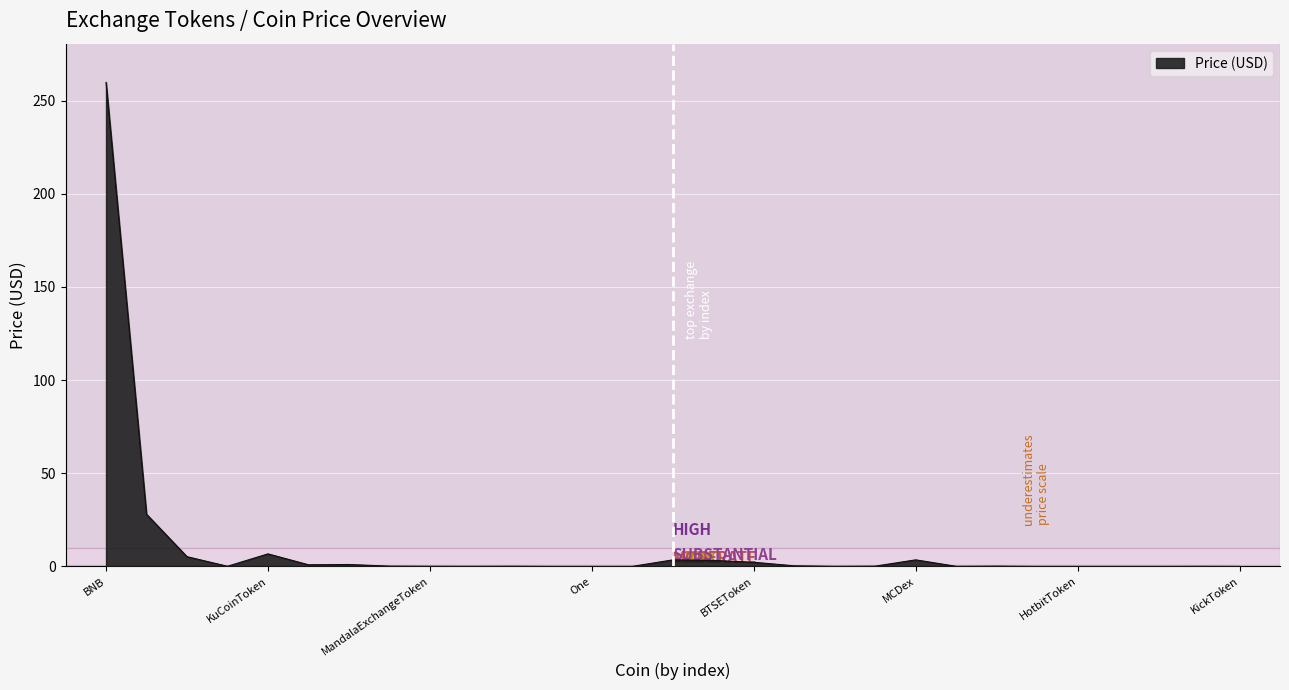

What is the maximum value shown in the chart?

259.9